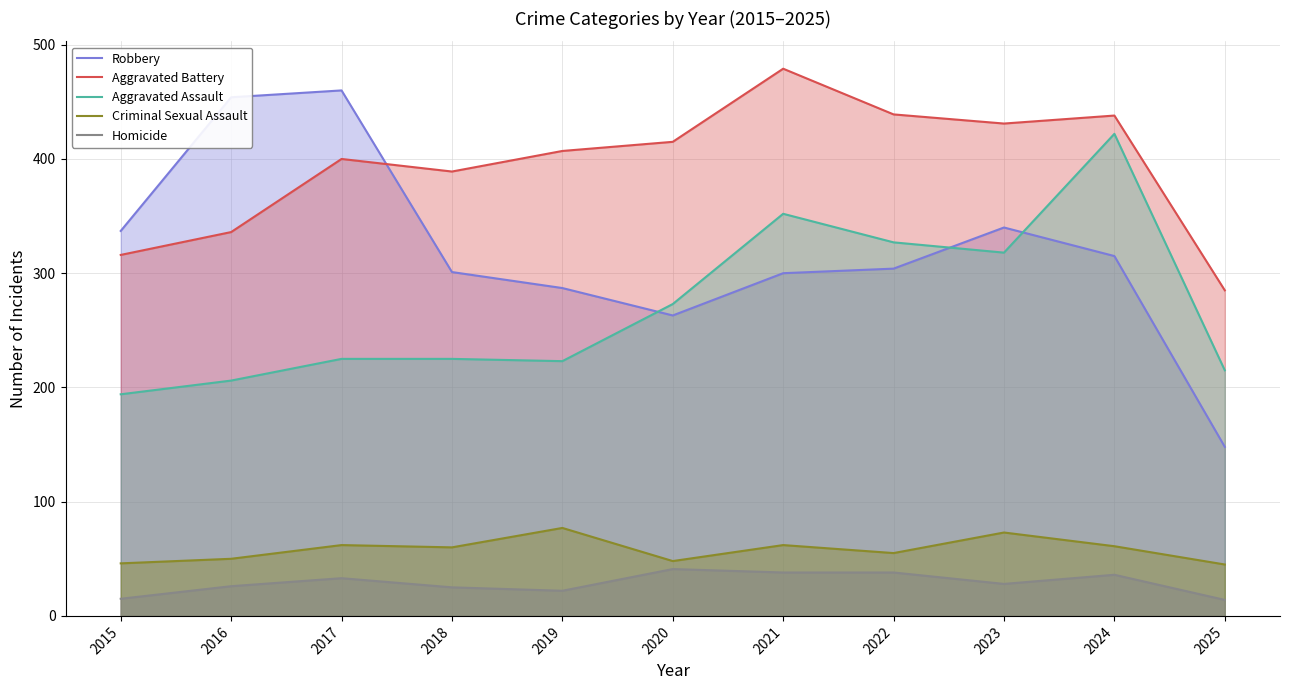

At which label is Aggravated Battery closest to 382?

2018